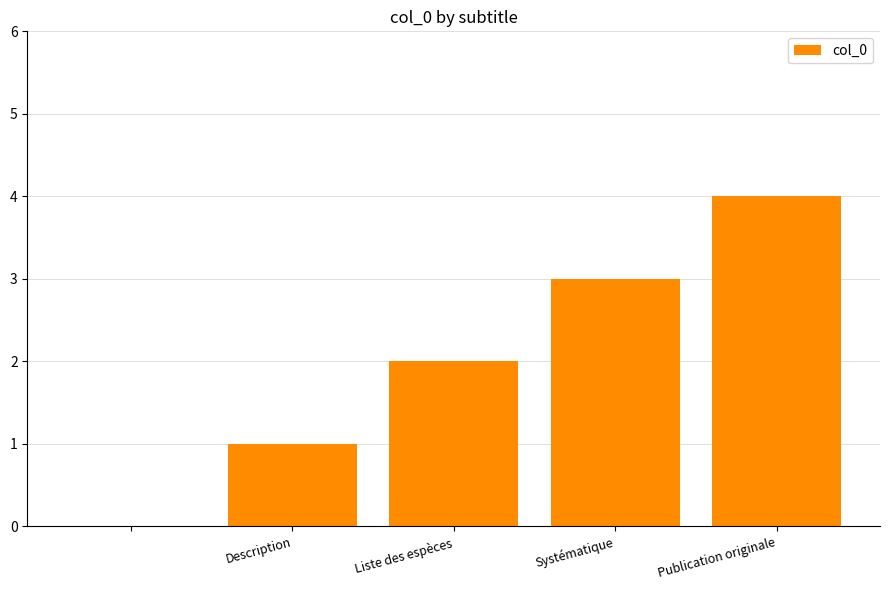

What is the maximum value shown in the chart?

4